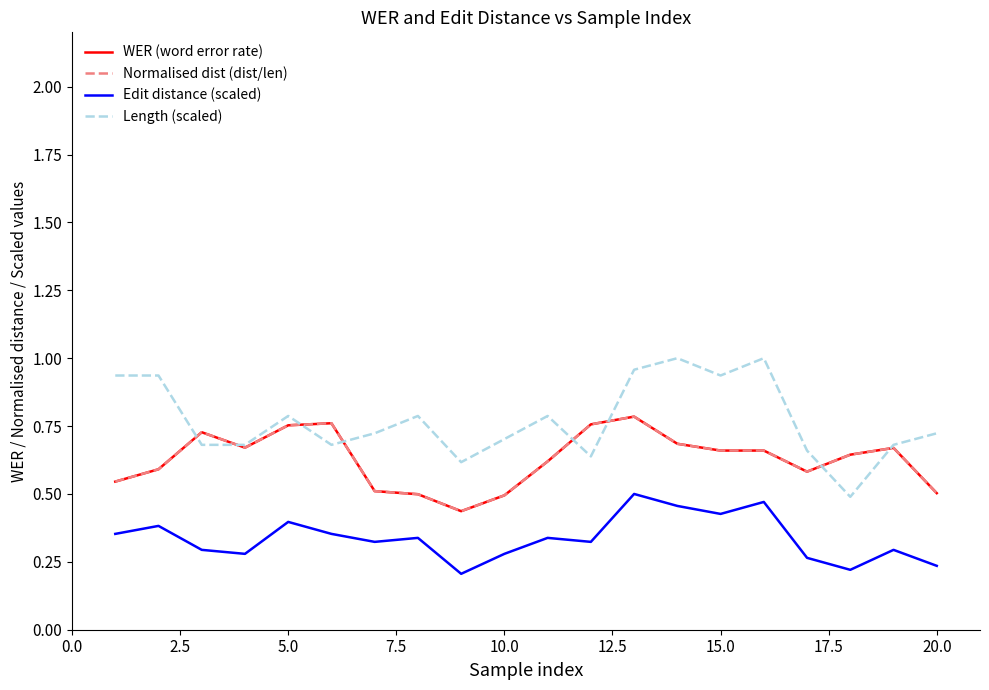

What is the difference between the maximum and minimum values in the Length (scaled) series?

0.5